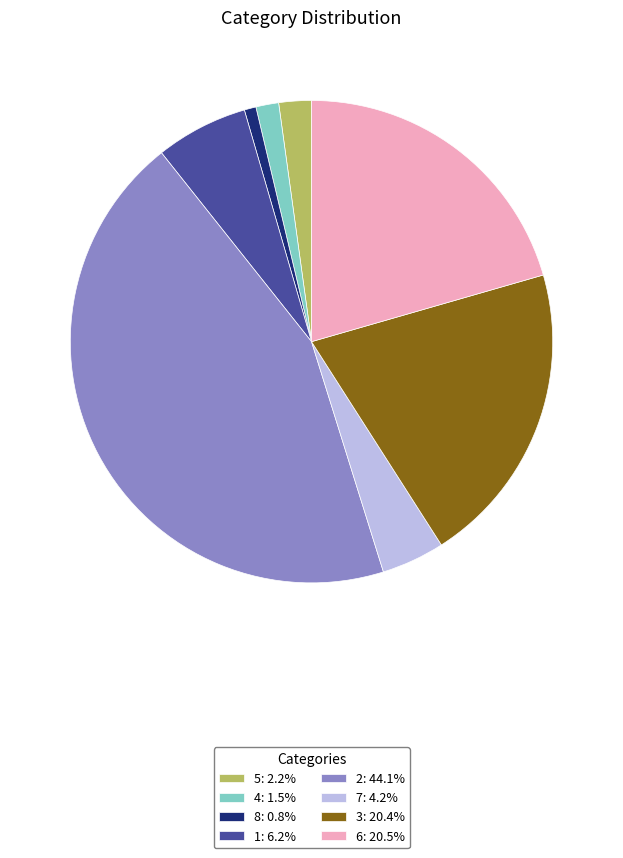

Does 7: 4.2% account for over 50% of the chart?

No